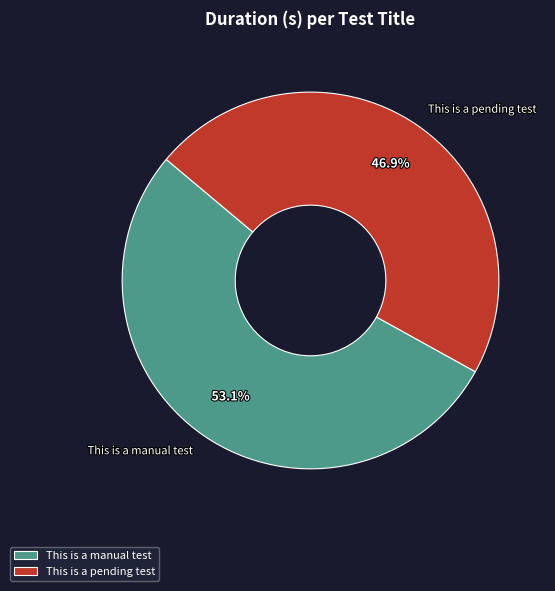

To the nearest percent, what is the difference between the This is a manual test and This is a pending test slice percentages?

6%